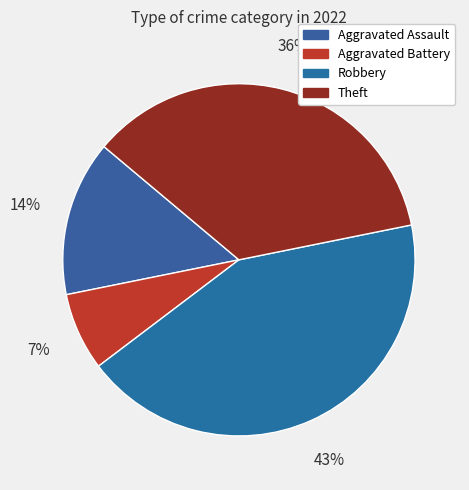

To the nearest percent, what percentage of the pie is Aggravated Assault?

14%